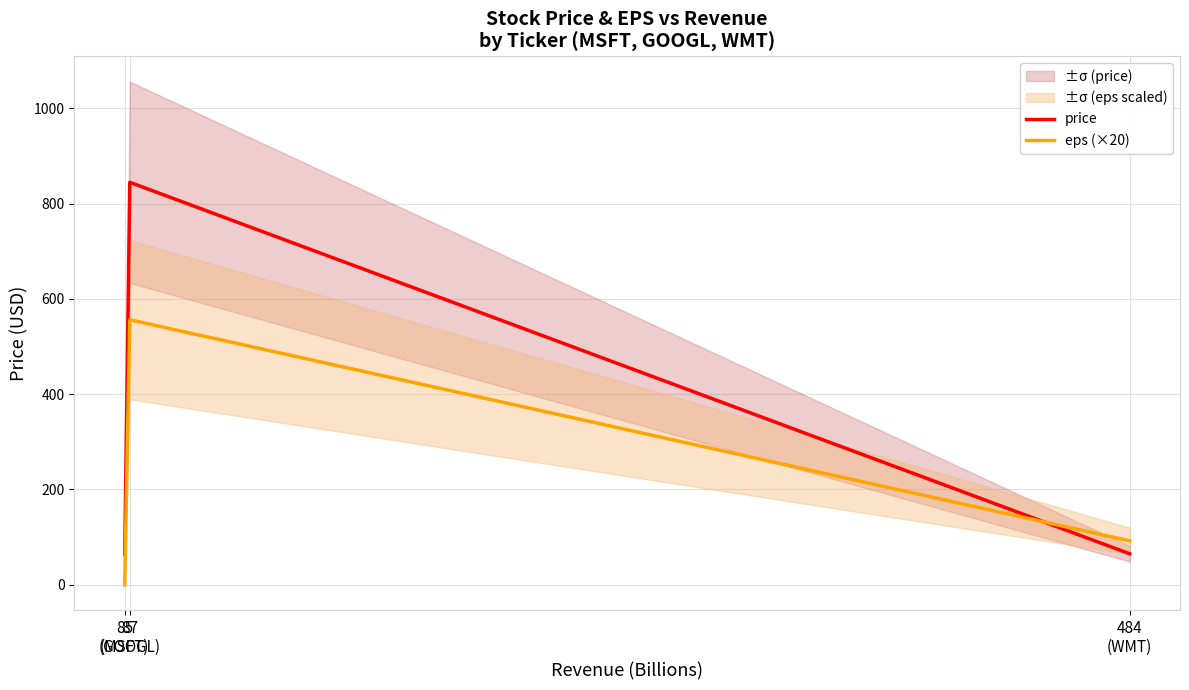

Reading left to right, extract all data points from this chart.

price: 85
(MSFT)=64.0	87
(GOOGL)=845.0	484
(WMT)=65.0
eps (×20): 85
(MSFT)=0.0	87
(GOOGL)=556.4	484
(WMT)=92.2